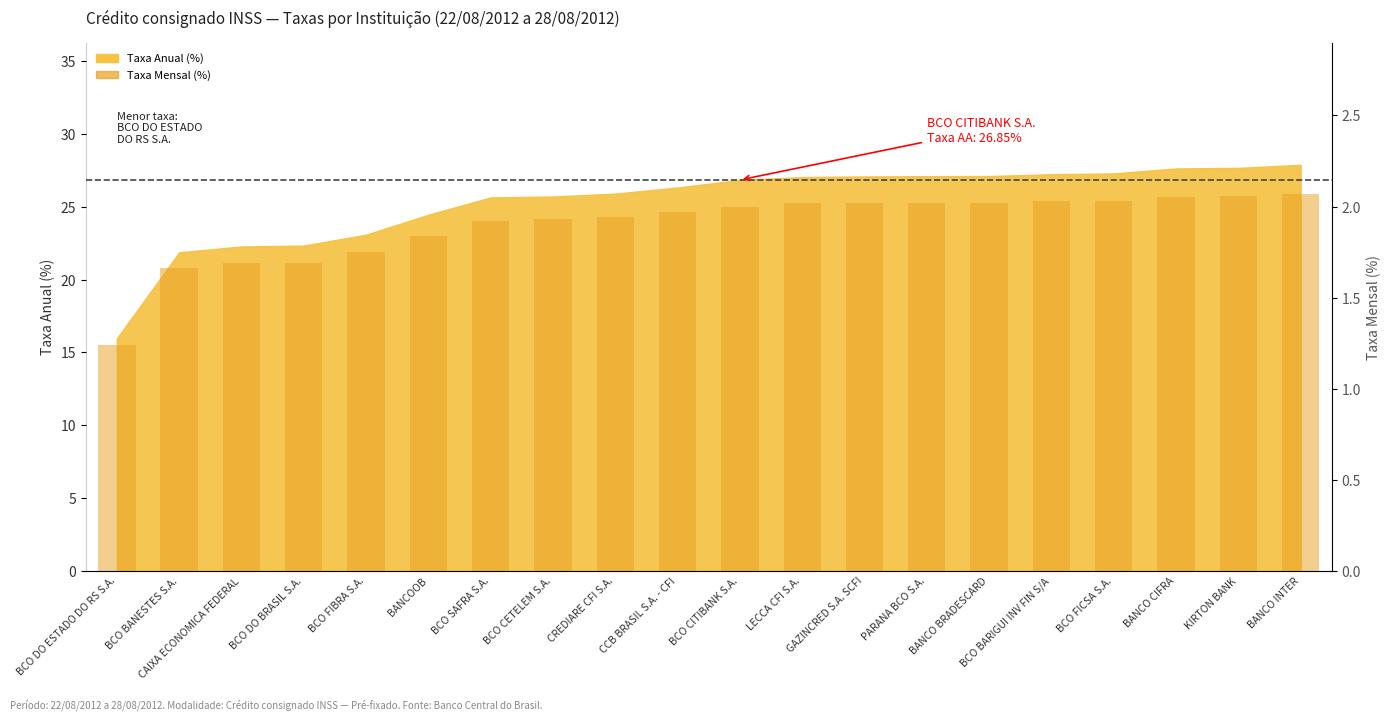

How many values are below 2?

10